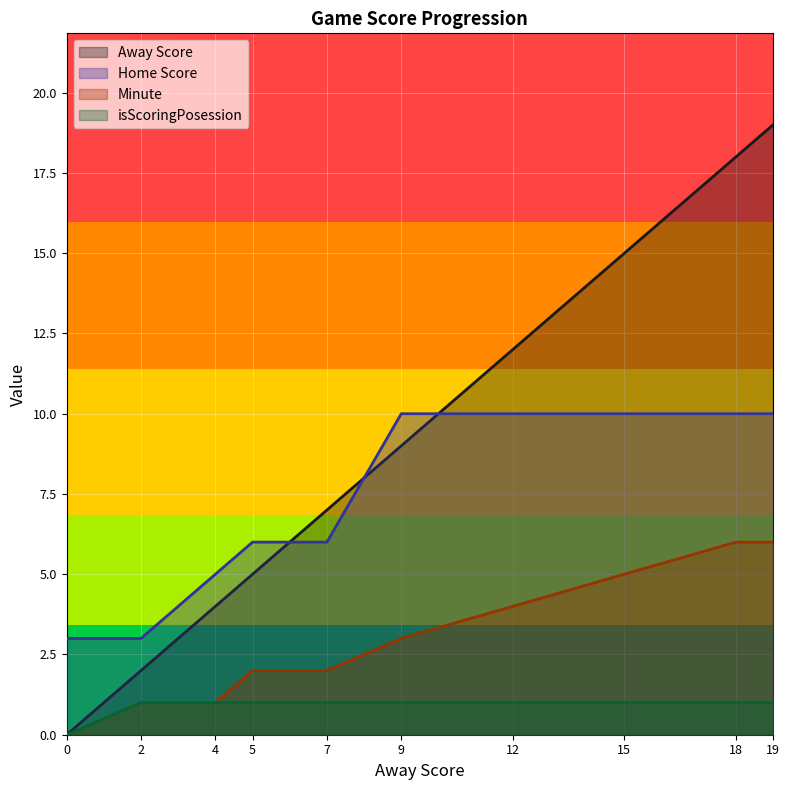

Reading left to right, transcribe all the data shown in this chart.

Away Score: 0	2	4	5	7	9	12	15	18	19
Home Score: 3	3	5	6	6	10	10	10	10	10
Minute: 0	1	1	2	2	3	4	5	6	6
isScoringPosession: 0	1	1	1	1	1	1	1	1	1